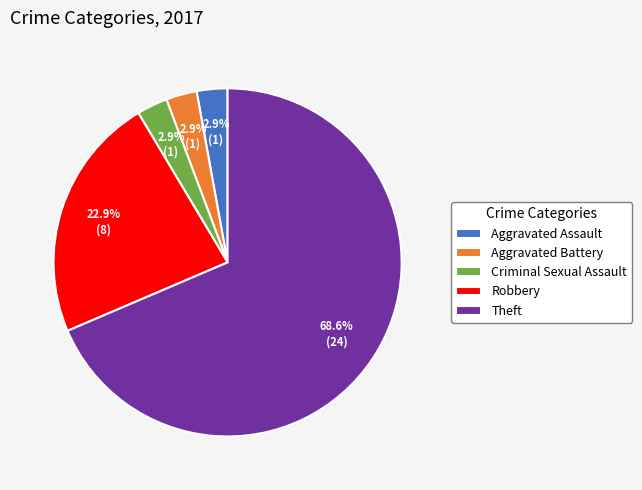

To the nearest percent, what is the difference between the largest and smallest slice percentages?

66%